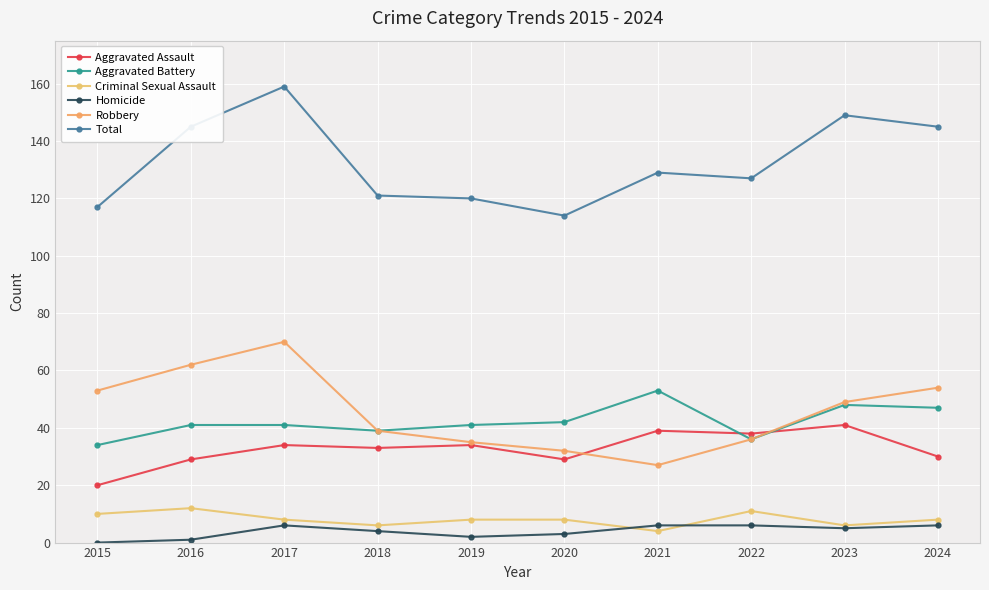

What are all the series names shown in the legend?

Aggravated Assault, Aggravated Battery, Criminal Sexual Assault, Homicide, Robbery, Total